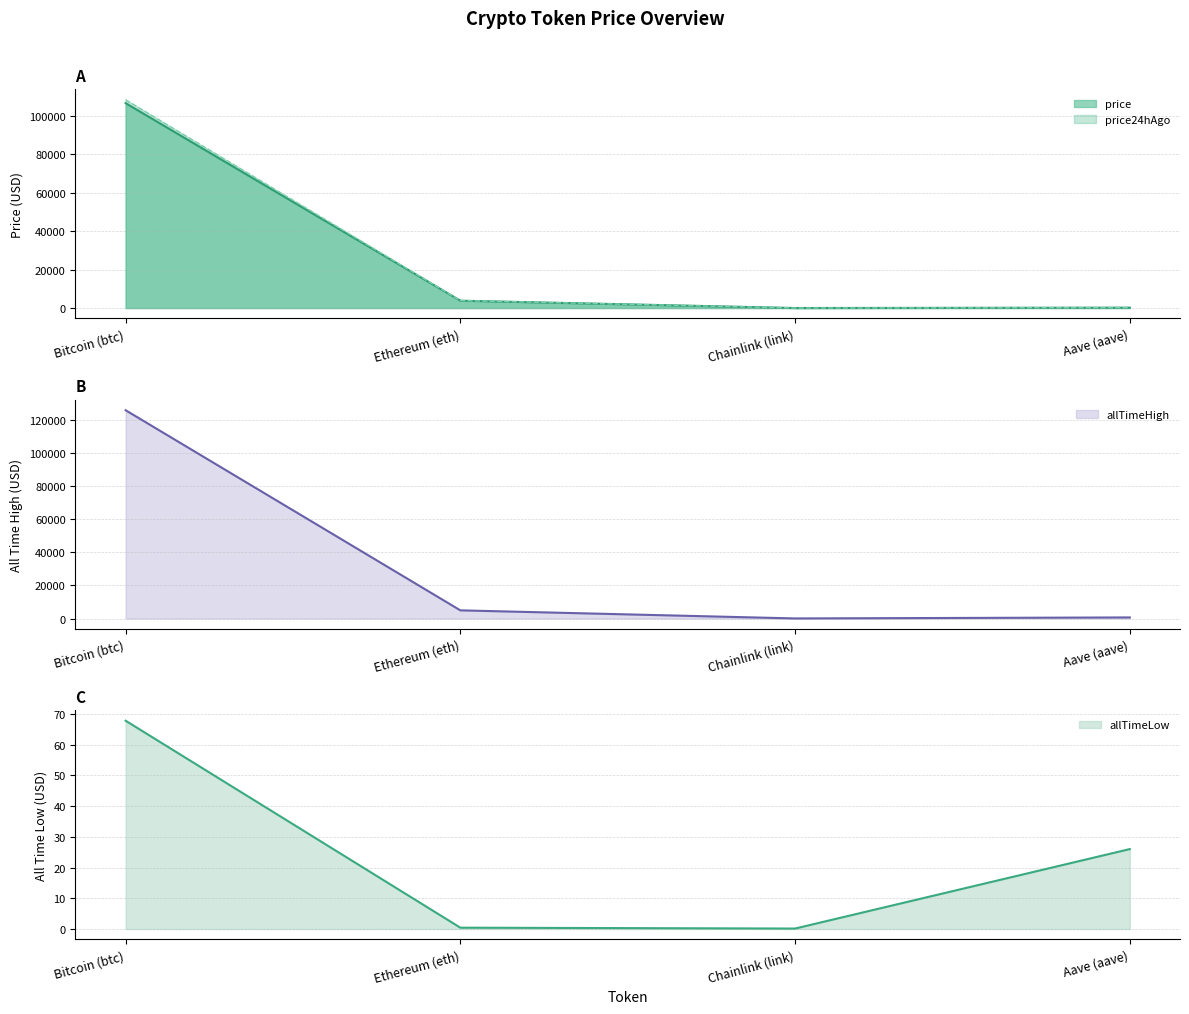

True or false: allTimeHigh and allTimeLow cross at least once.

False